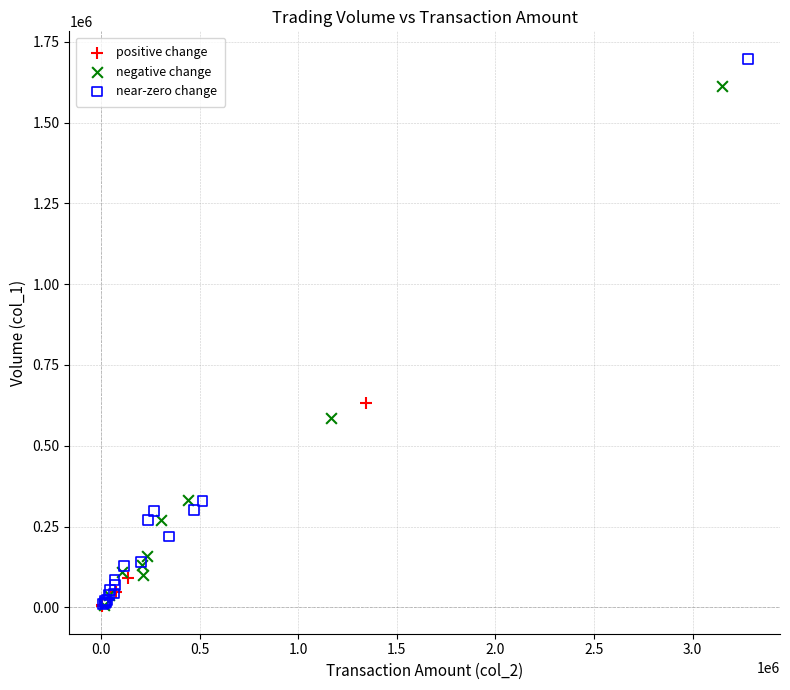

What are all the series names shown in the legend?

positive change, negative change, near-zero change